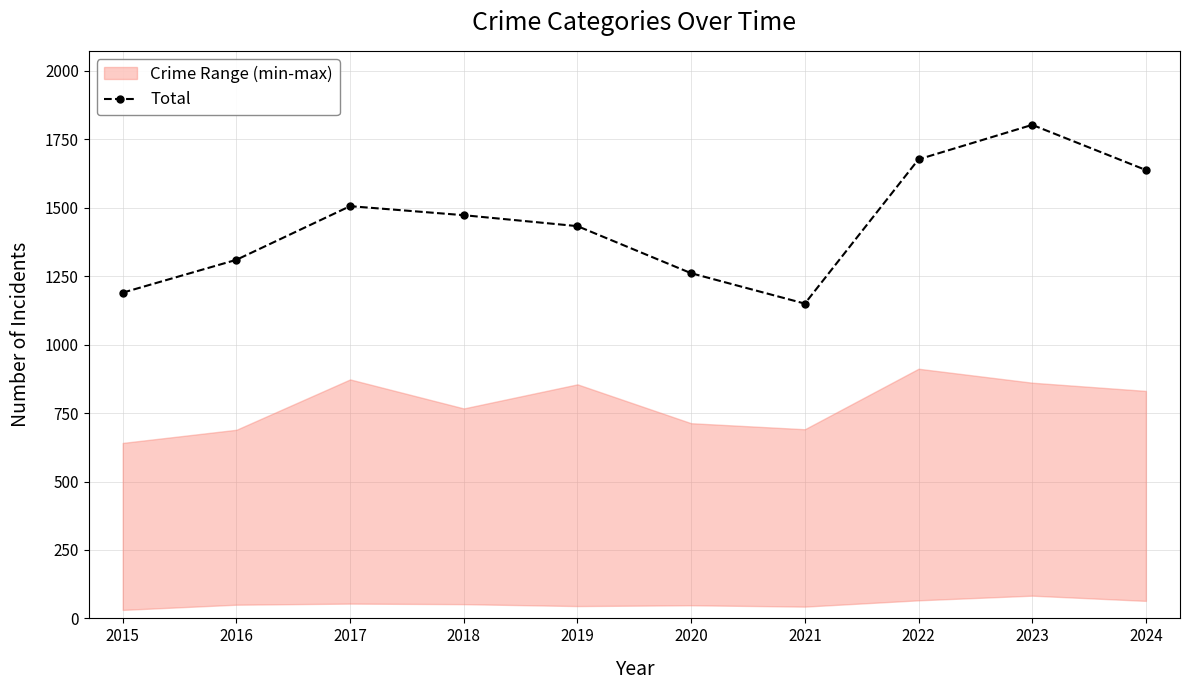

How many lines are shown in the chart?

1